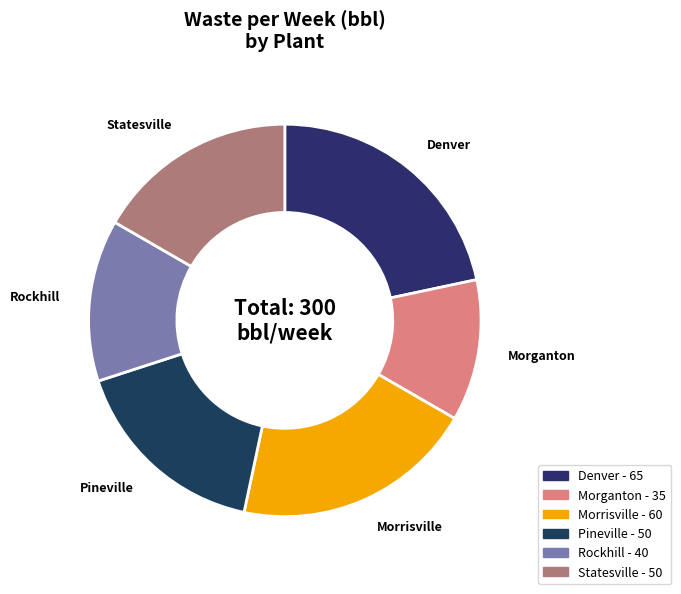

Which has a higher value, Morganton or Rockhill?

Rockhill